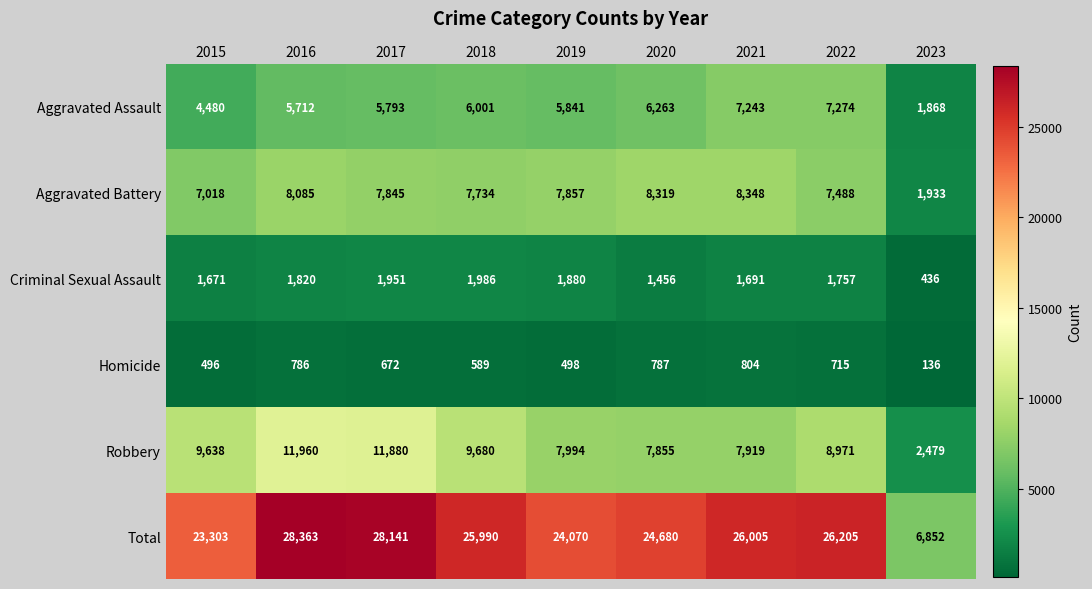

What is the total value across all series at 2017?

56282